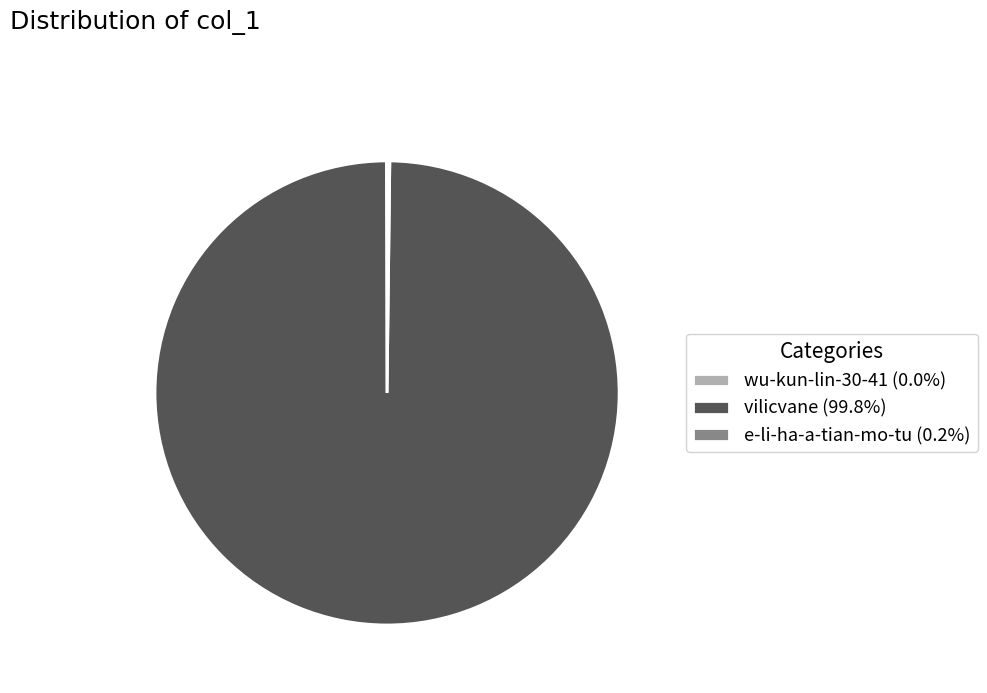

Is there any slice that represents more than half of the pie?

Yes